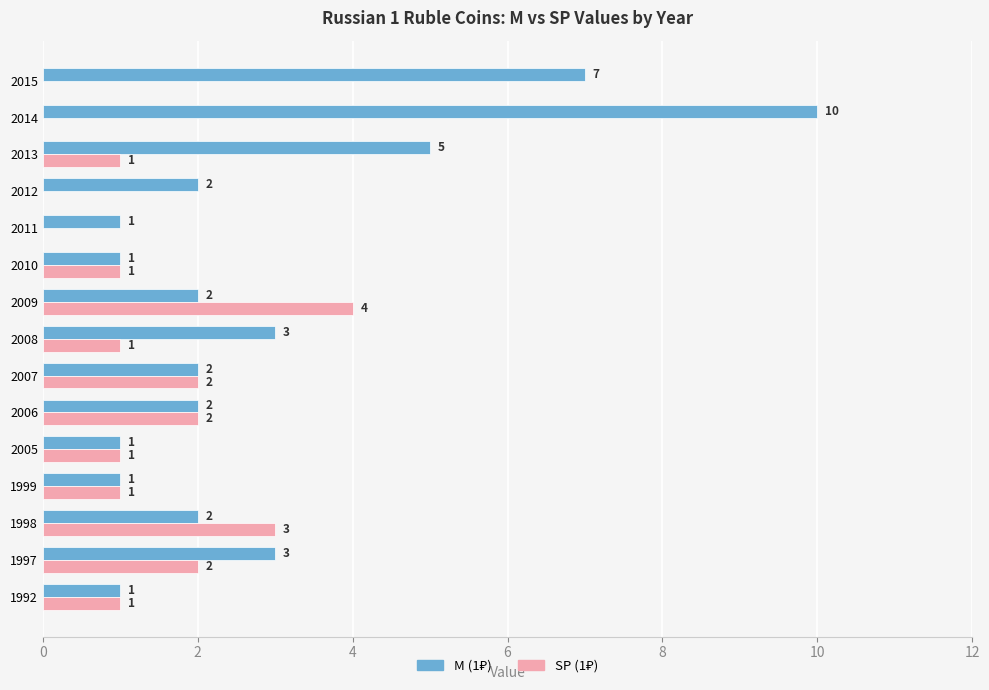

At which category is the sum across all series the highest?

2014